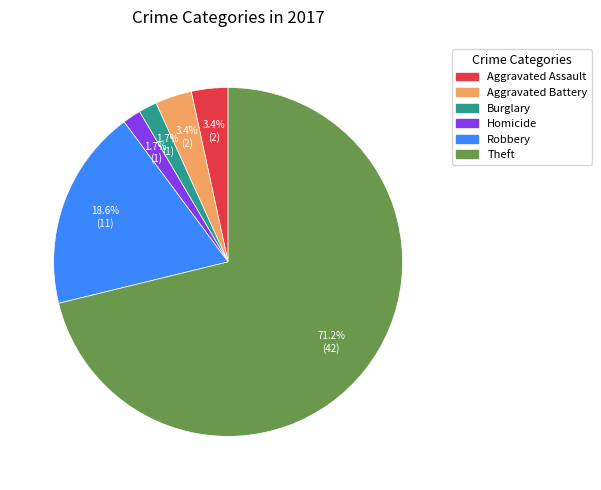

Is there a majority slice in this chart?

Yes